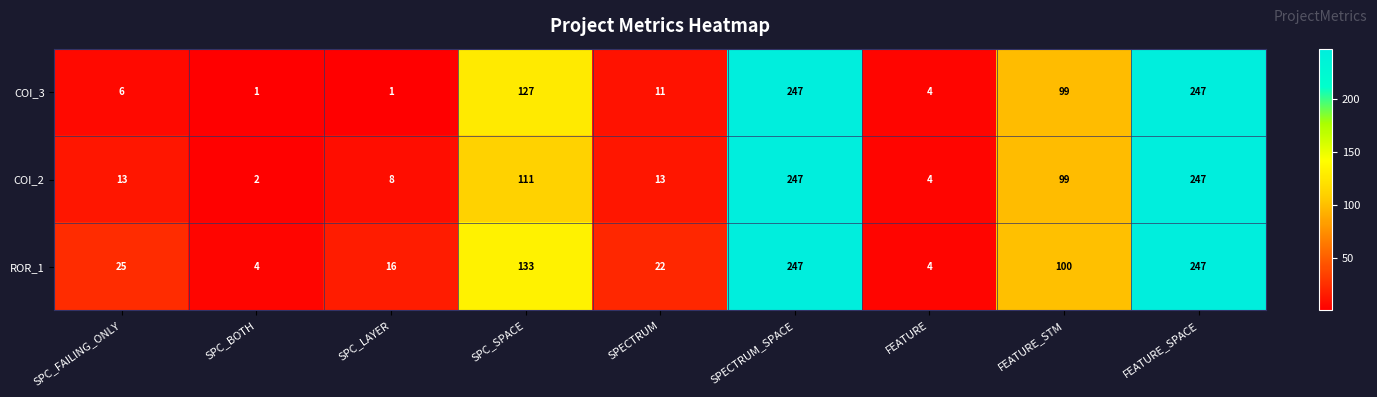

Which series changed the most between SPC_BOTH and SPC_LAYER?

ROR_1